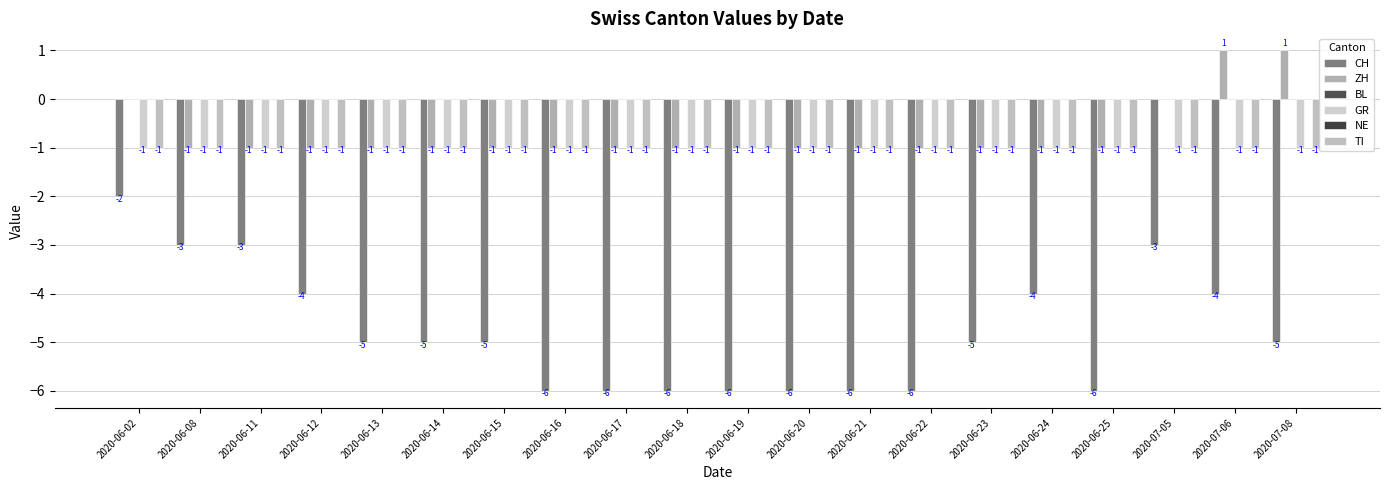

What is the greatest value displayed?

1